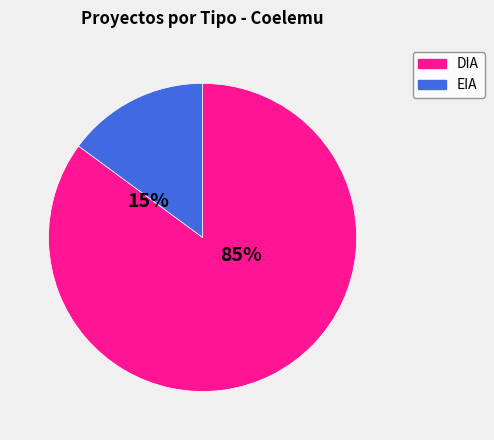

Count the number of slices in the pie.

2